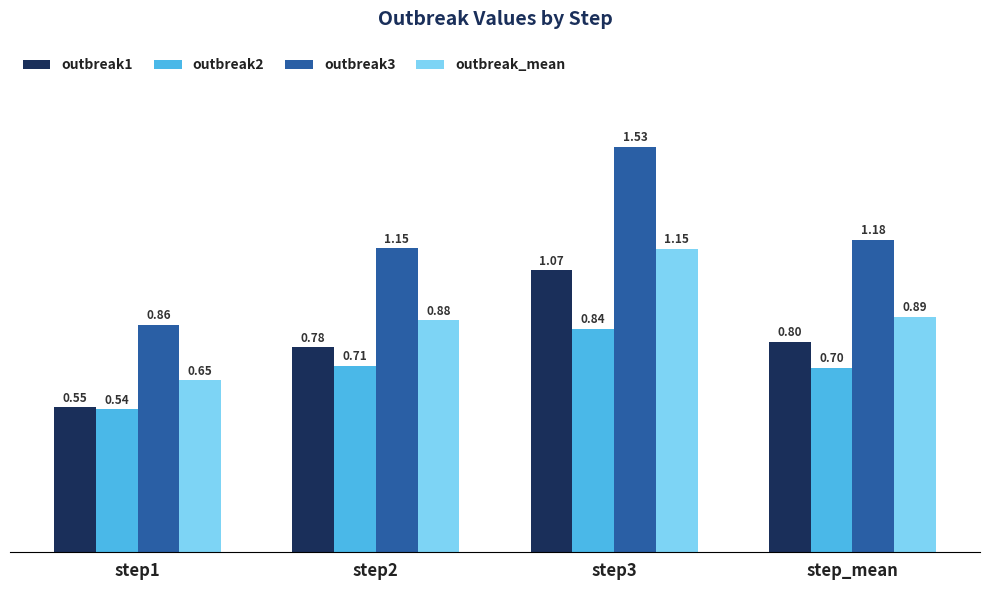

At how many categories does at least one series exceed 1?

3